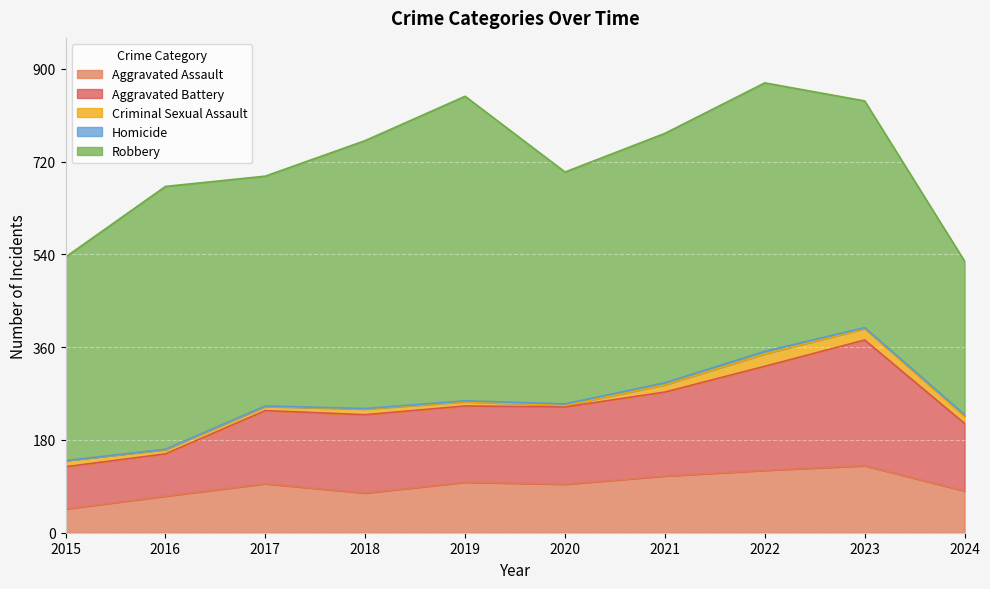

True or false: Aggravated Assault and Aggravated Battery intersect in this chart.

False